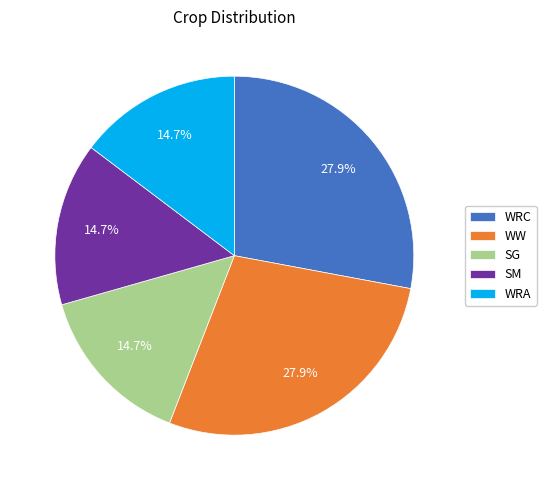

Approximately how many times larger is the value at WRA compared to SG?

1.0